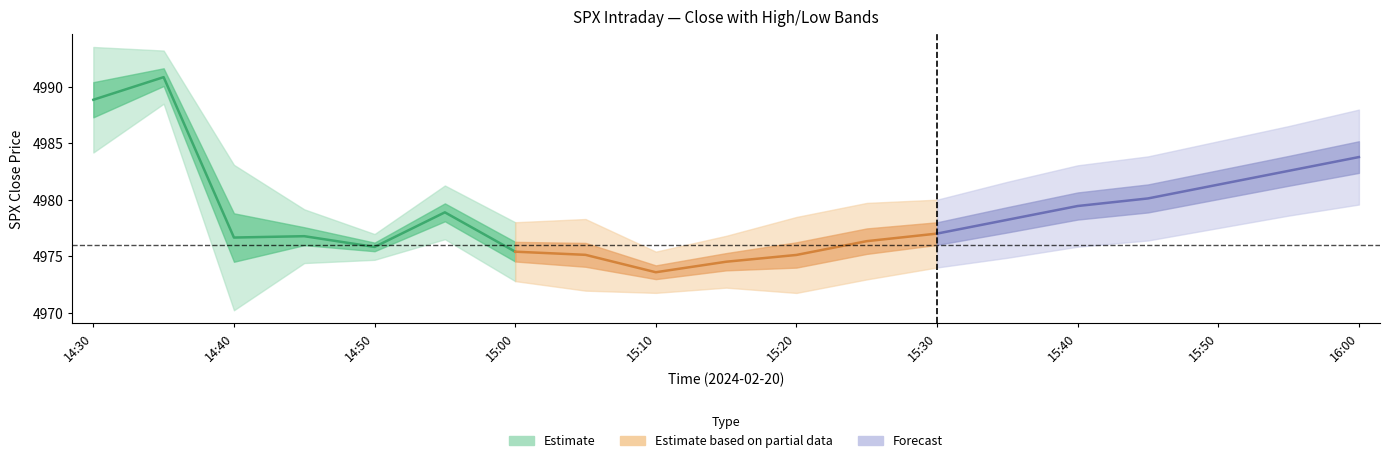

What is the smallest value displayed?

4973.6